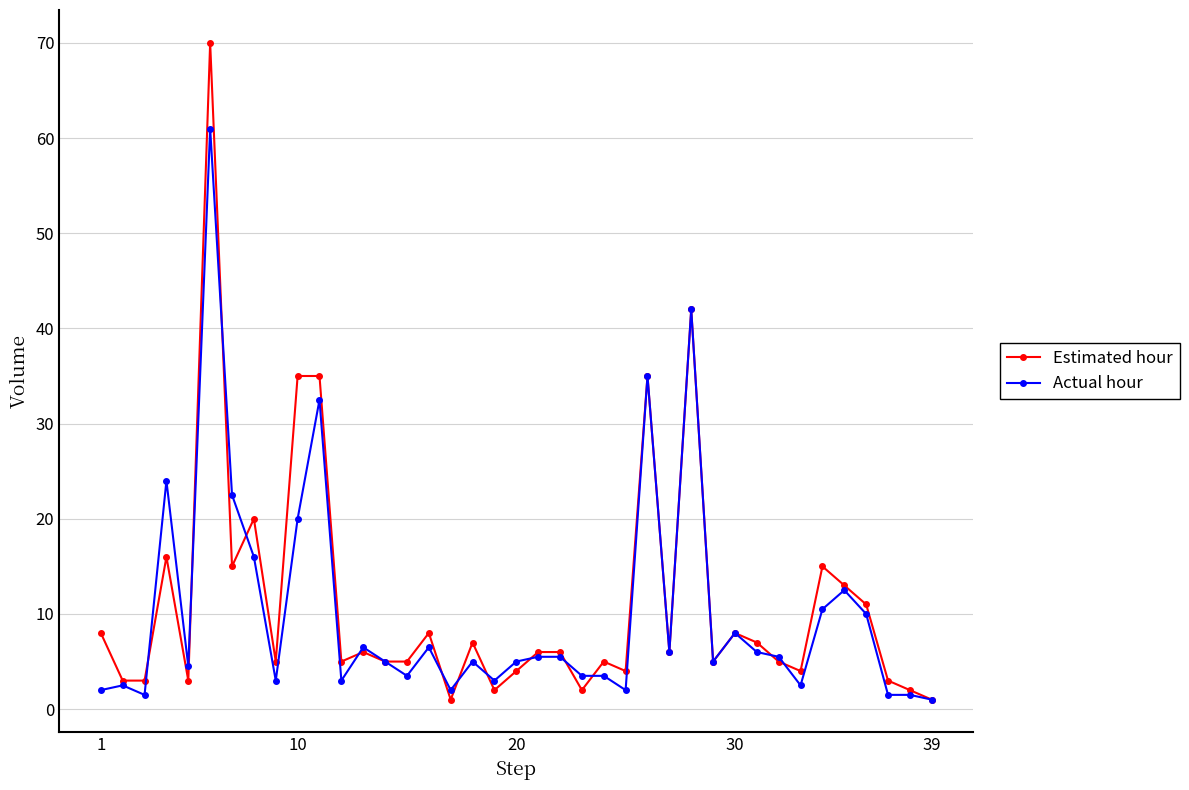

Which series has the largest range (max minus min)?

Estimated hour